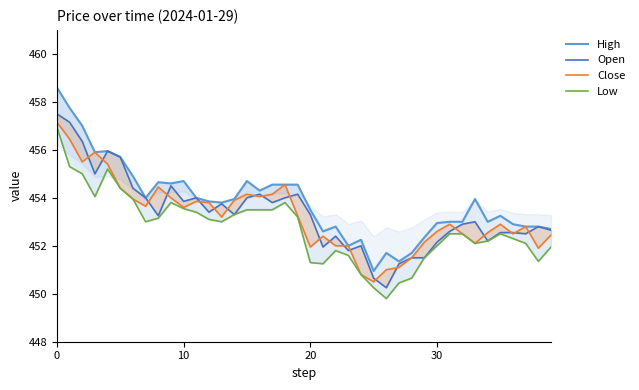

What is the difference between the maximum and second lowest values in the Close series?

6.3